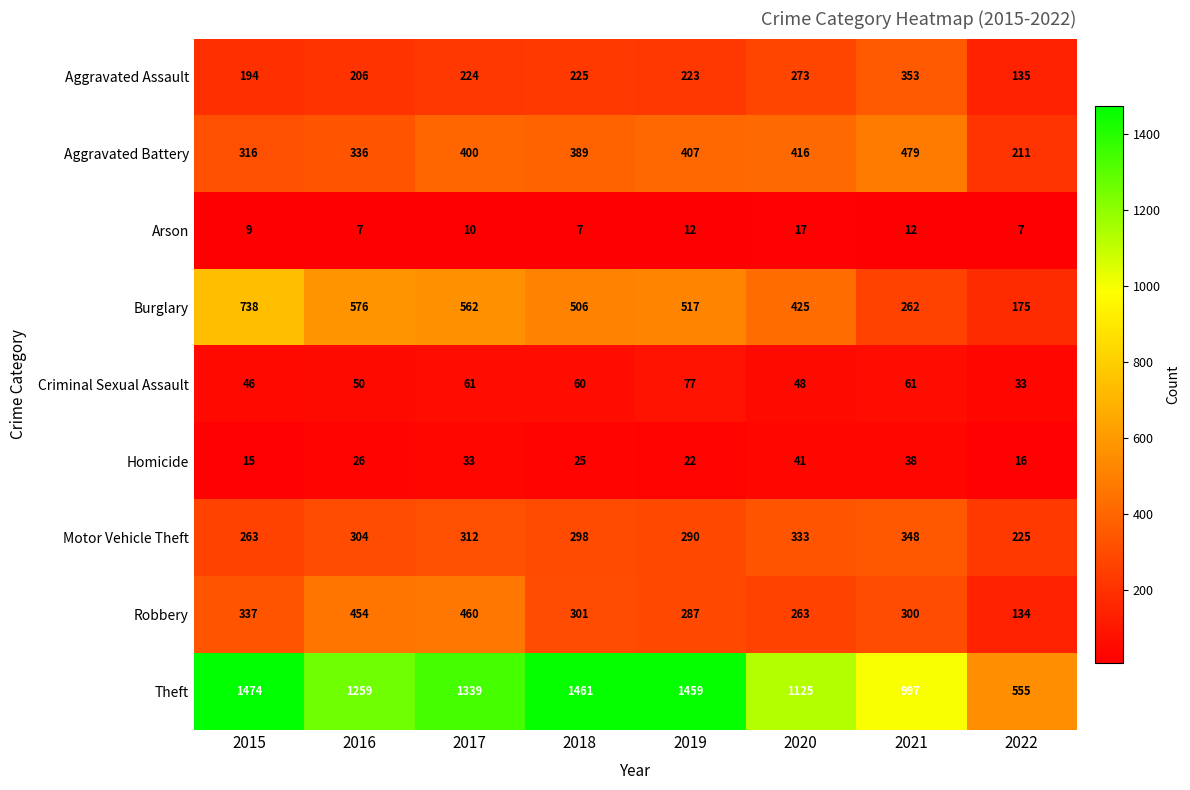

Is it true that Theft equals 430 at 2020?

False